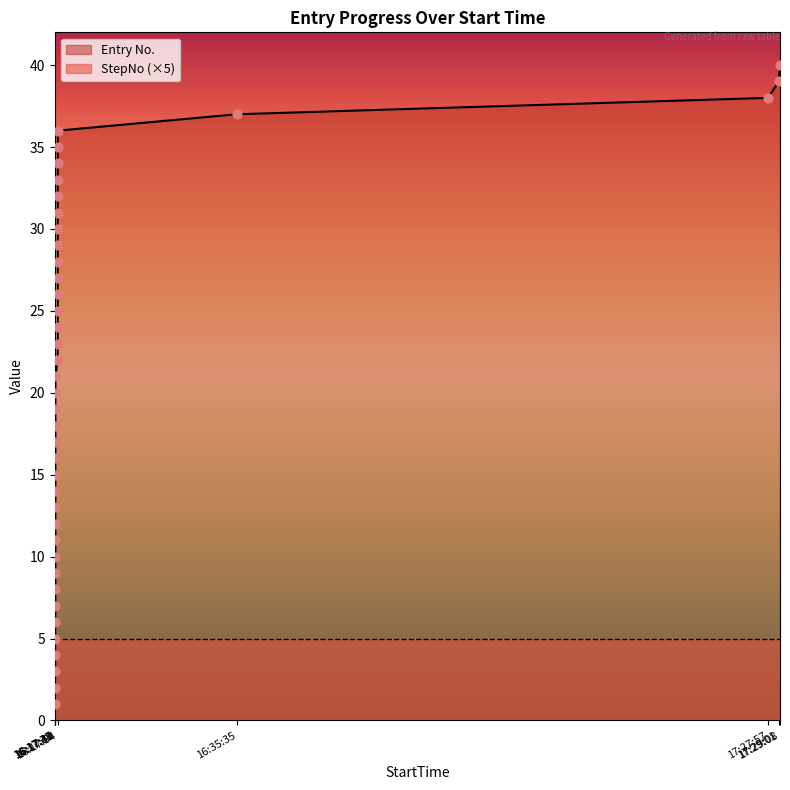

Between 16:17:54 and 16:17:38, which is larger?

16:17:54